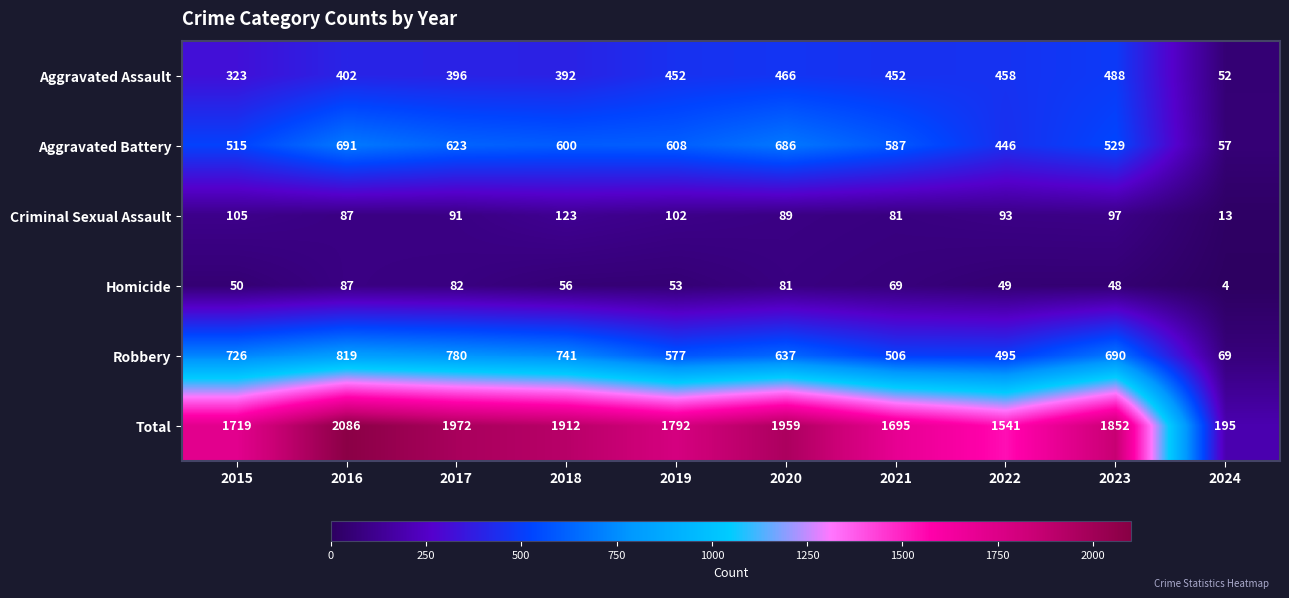

Rank the categories by Robbery value from lowest to highest.

2024, 2022, 2021, 2019, 2020, 2023, 2015, 2018, 2017, 2016